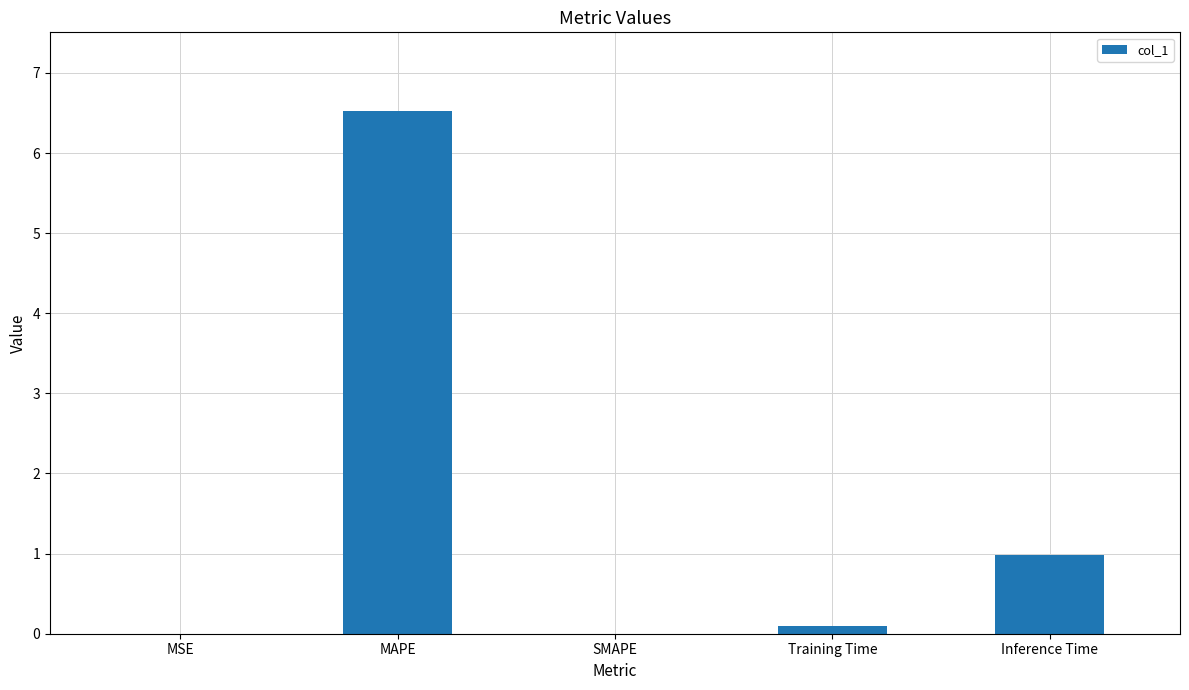

Between Training Time and MAPE, which is larger?

MAPE